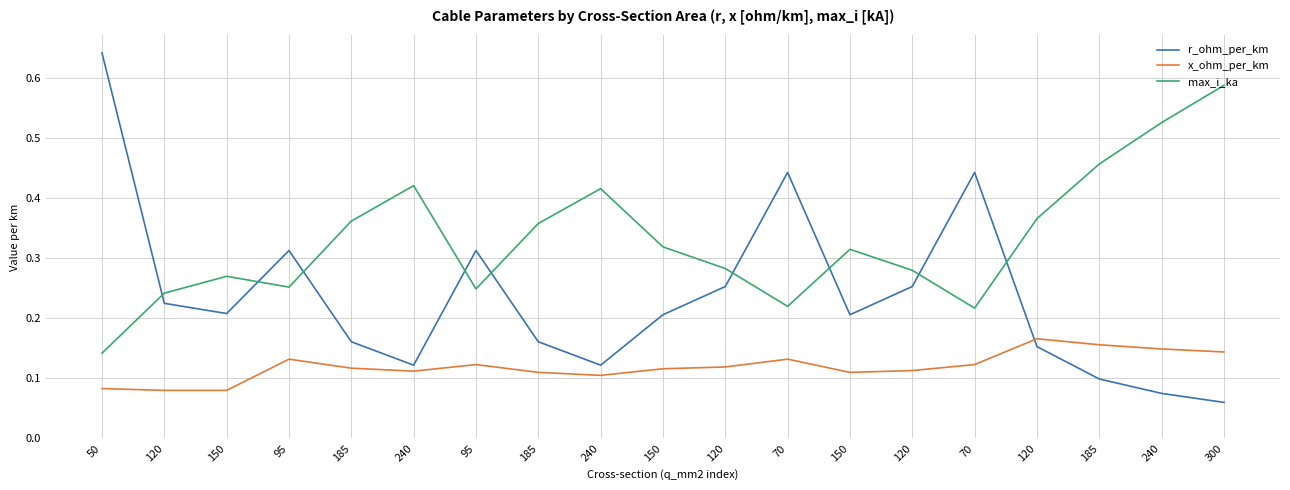

What is the difference between the r_ohm_per_km values at 95 and 240?

0.2